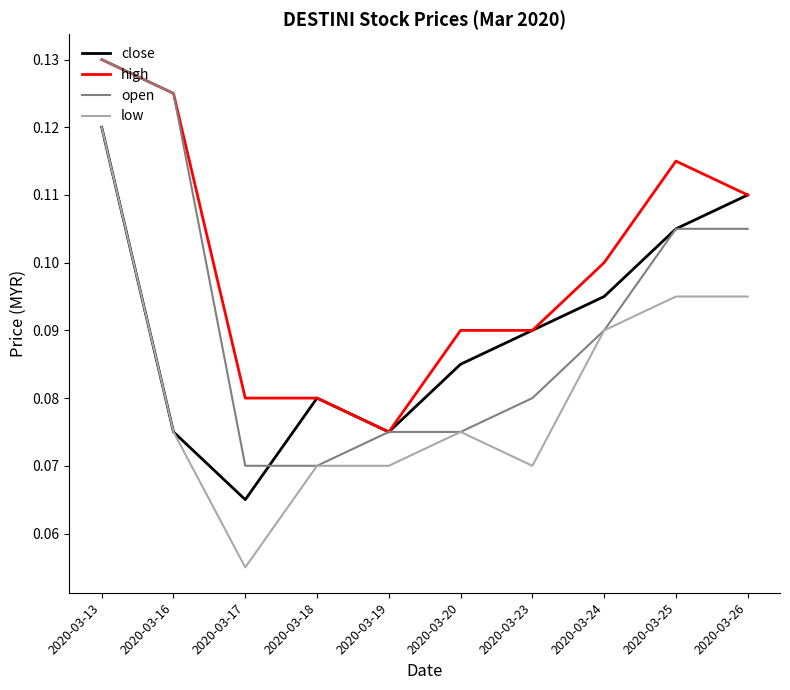

Between 2020-03-17 and 2020-03-23, which series saw the biggest shift?

close